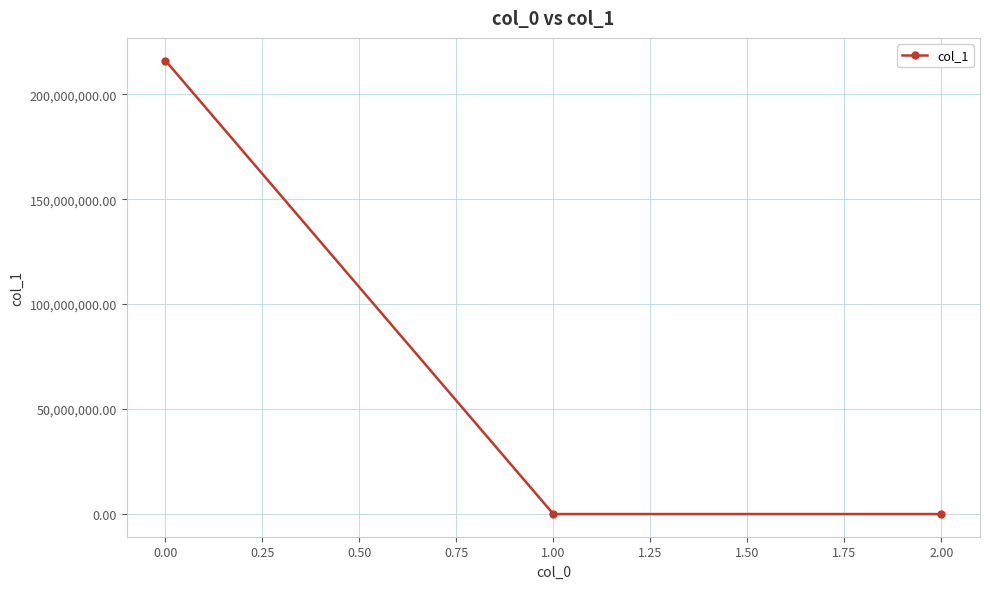

What is the difference between the maximum and second lowest values?

216014999.7